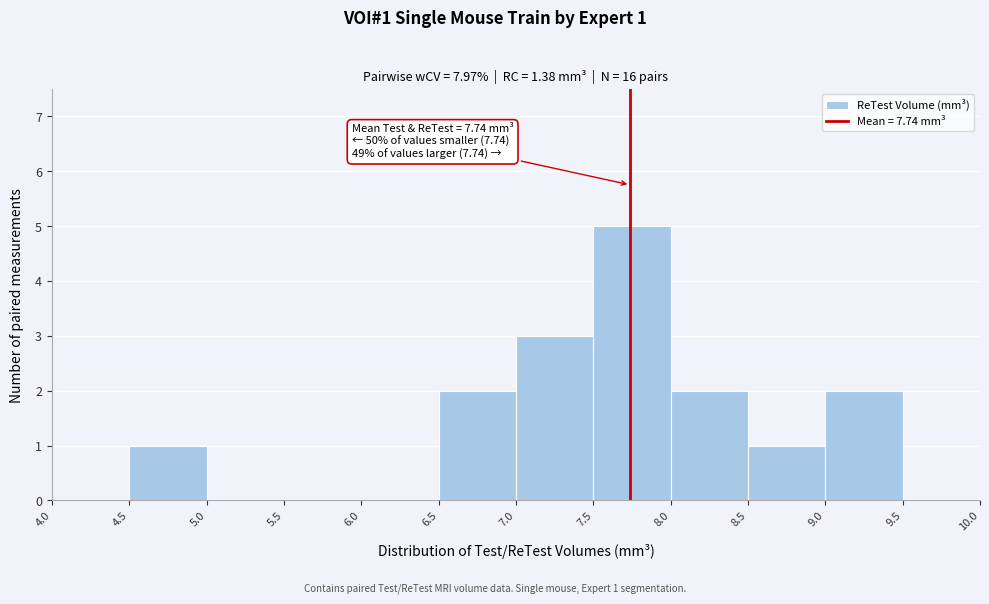

Which range on the x-axis has the tallest bar?

7.5 to 8.0